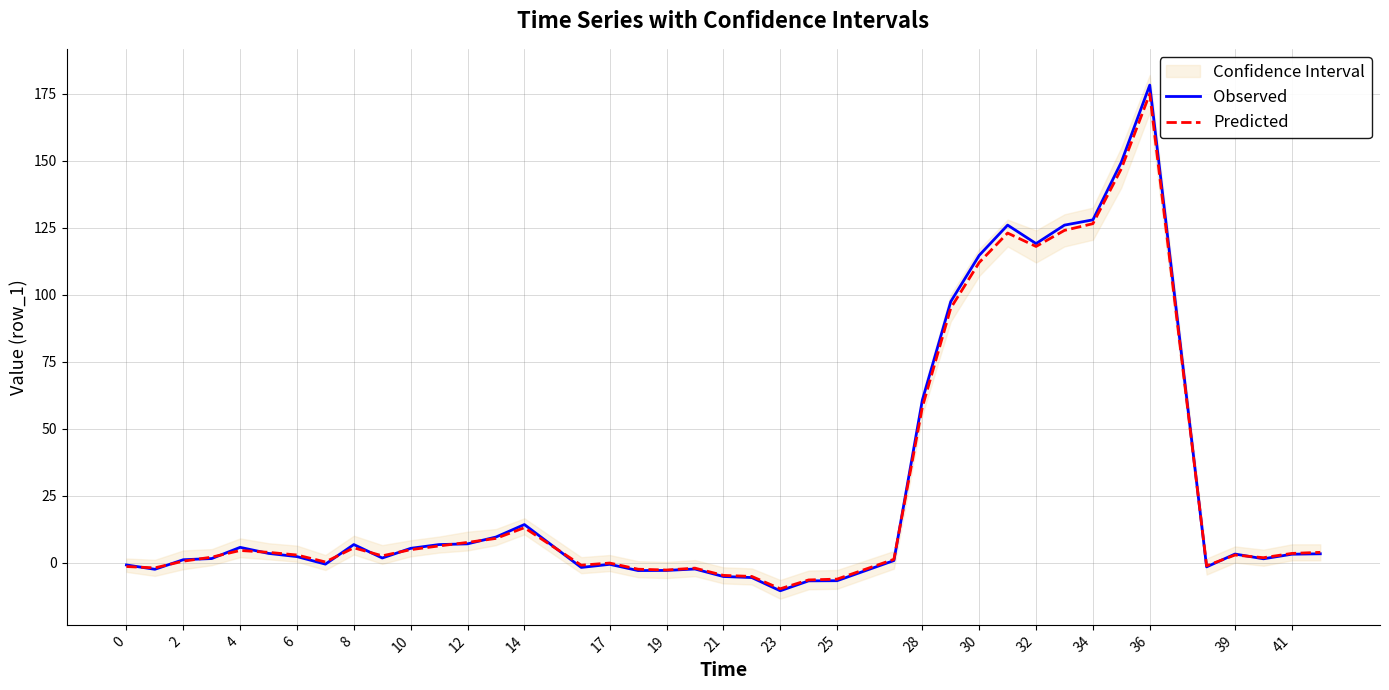

Does the chart display data point markers on the line(s)?

No